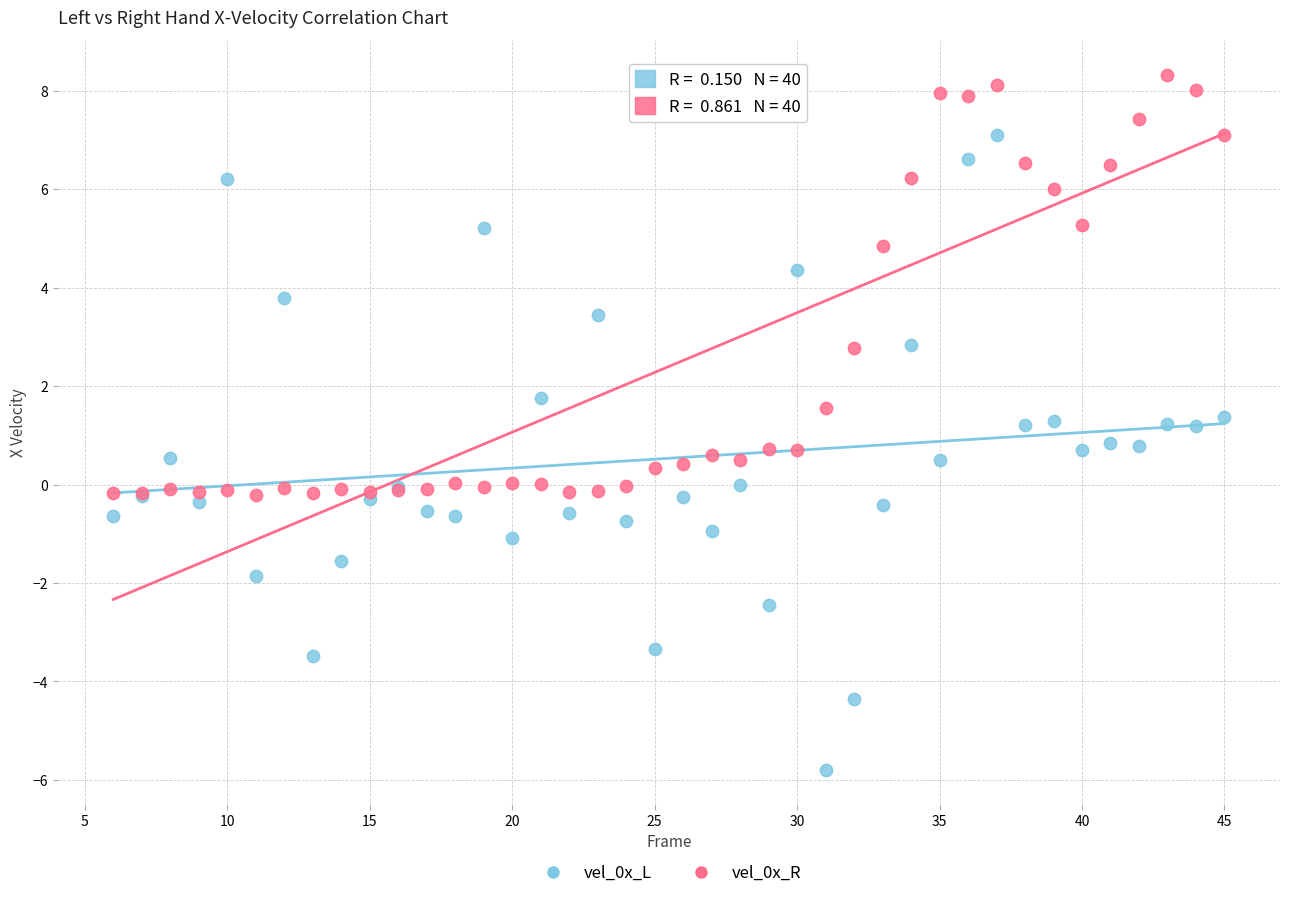

What is the X range (max minus min) for the scatter plot?

39.0